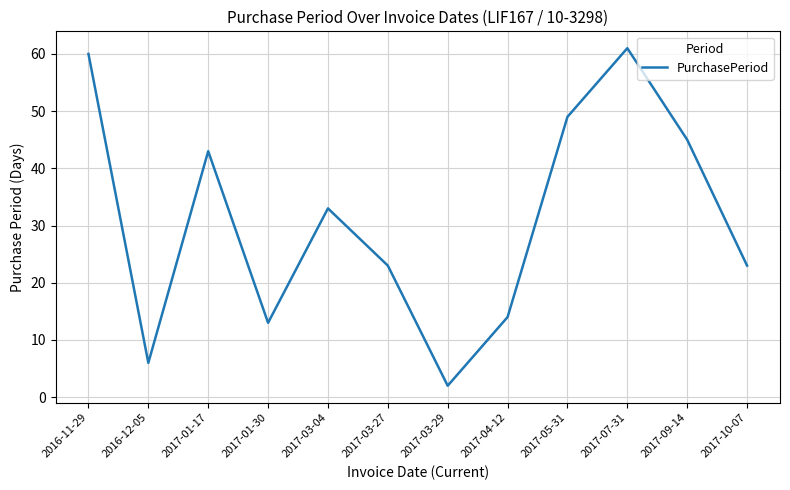

The value at 2017-09-14 is 29. True or false?

False